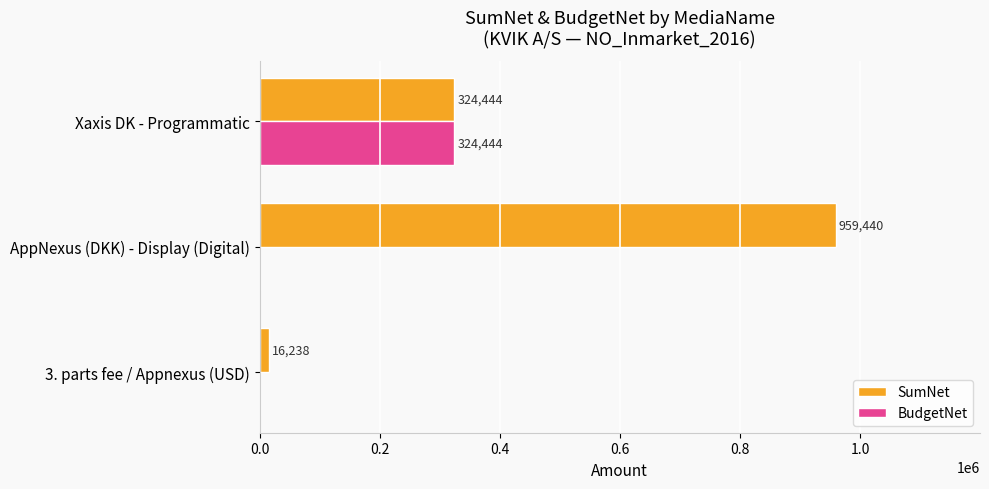

Between 3. parts fee / Appnexus (USD) and AppNexus (DKK) - Display (Digital), which series saw the biggest shift?

SumNet